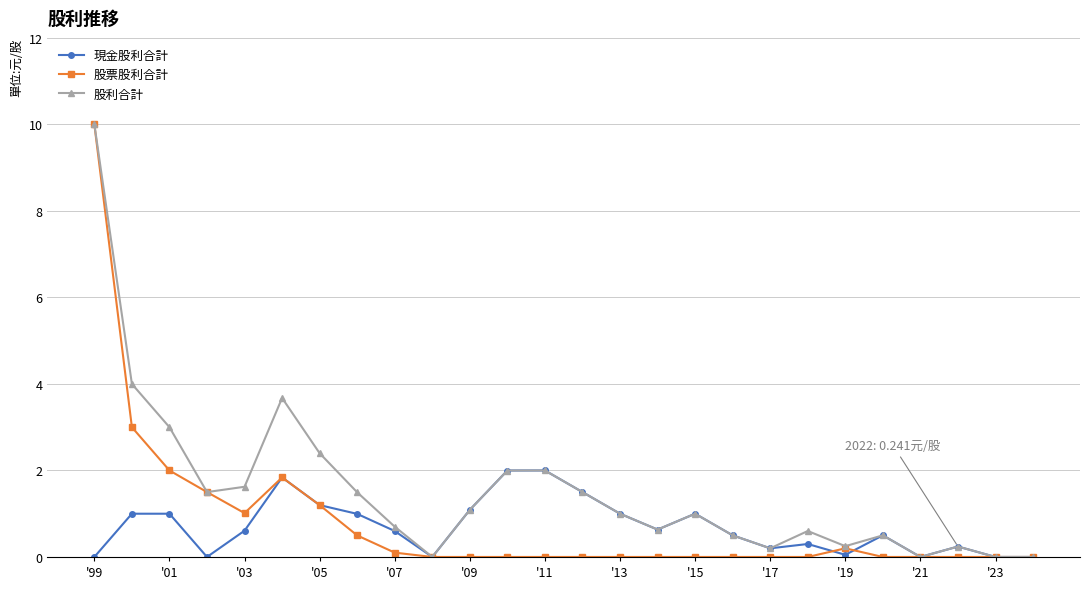

What is the maximum value for 股票股利合計?

10.0